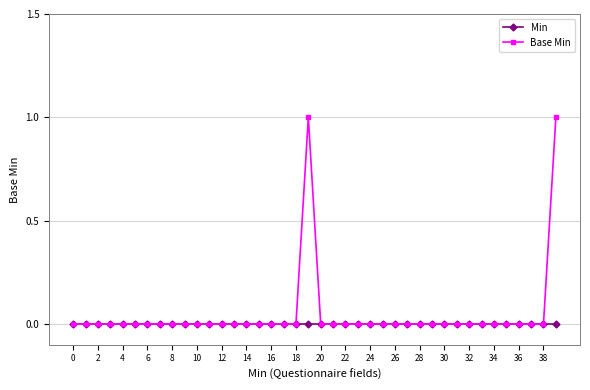

Does the chart display data point markers on the line(s)?

Yes